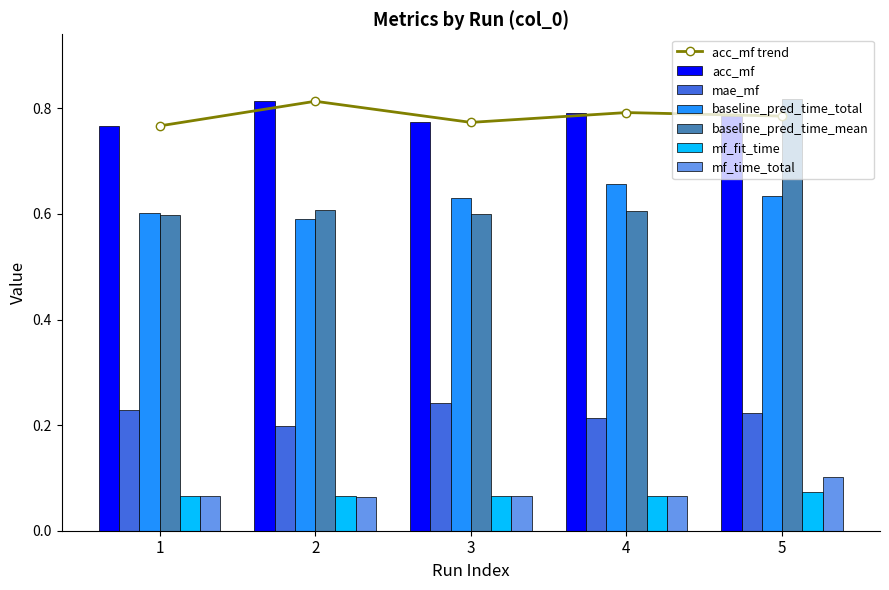

Which has a higher value, 2 or 3?

2